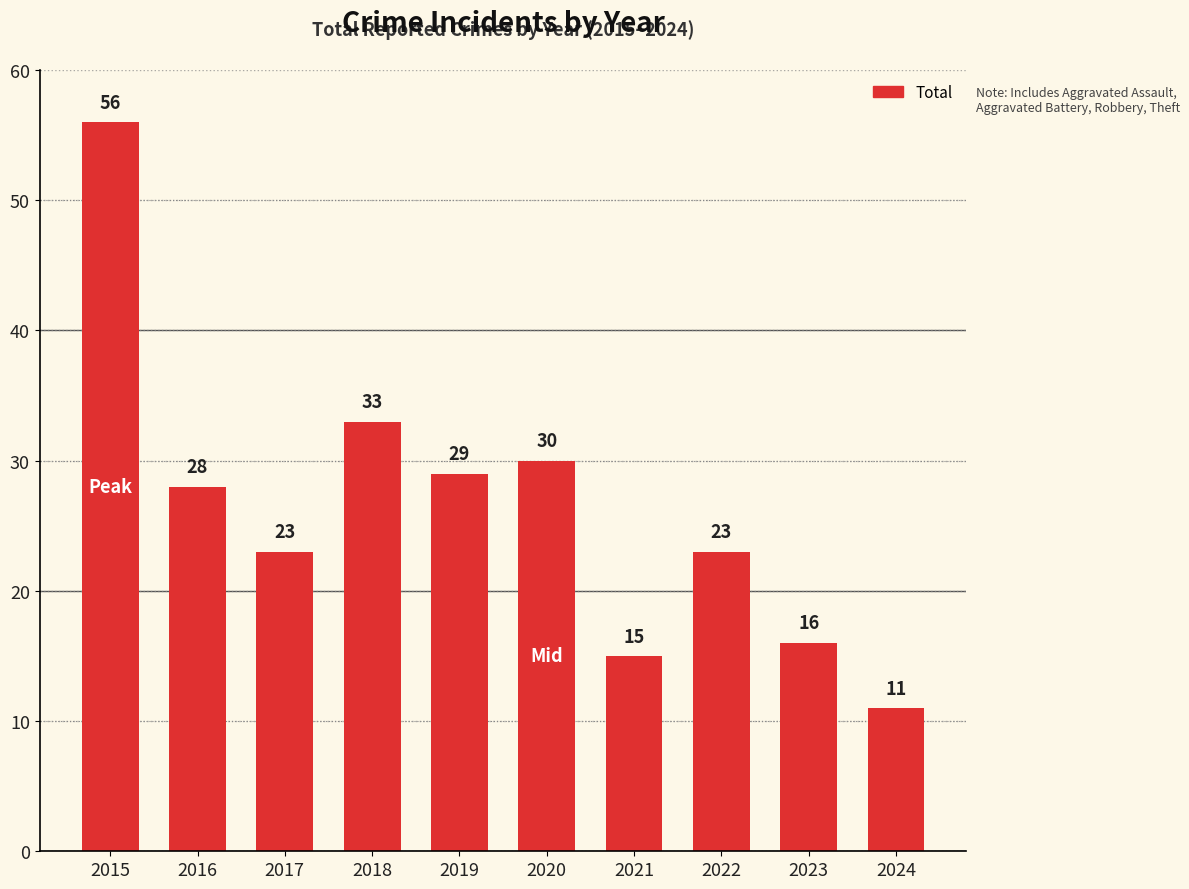

Is it true that the value at 2017 is 23?

True